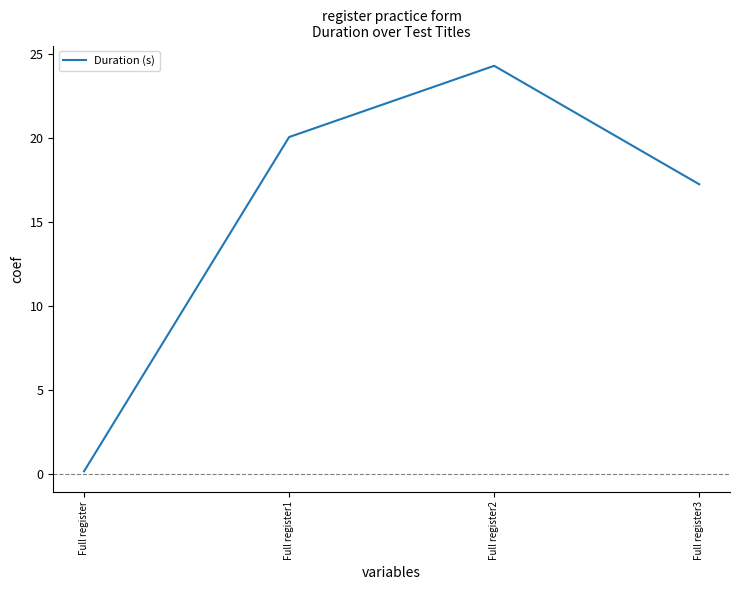

List the labels in order of value, smallest first.

Full register, Full register3, Full register1, Full register2